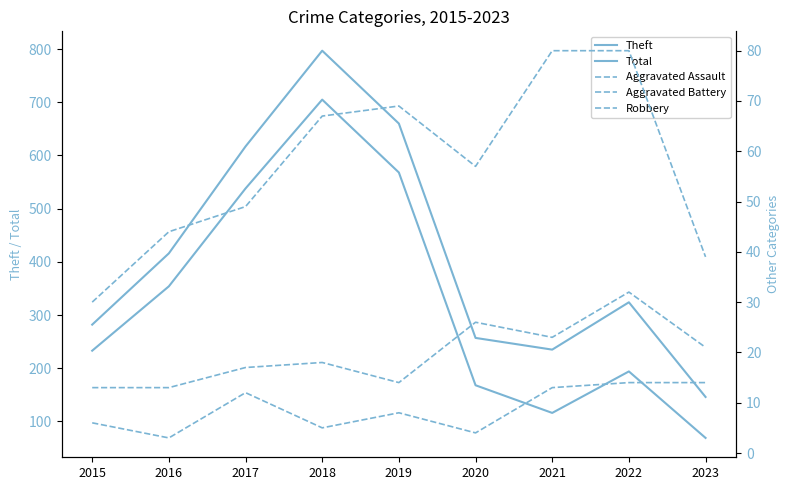

Reading left to right, list all the values displayed in this chart.

Theft: 233	354	538	705	568	168	116	194	69
Total: 282	416	617	797	660	257	235	324	146
Aggravated Assault: 6	3	12	5	8	4	13	14	14
Aggravated Battery: 13	13	17	18	14	26	23	32	21
Robbery: 30	44	49	67	69	57	80	80	39